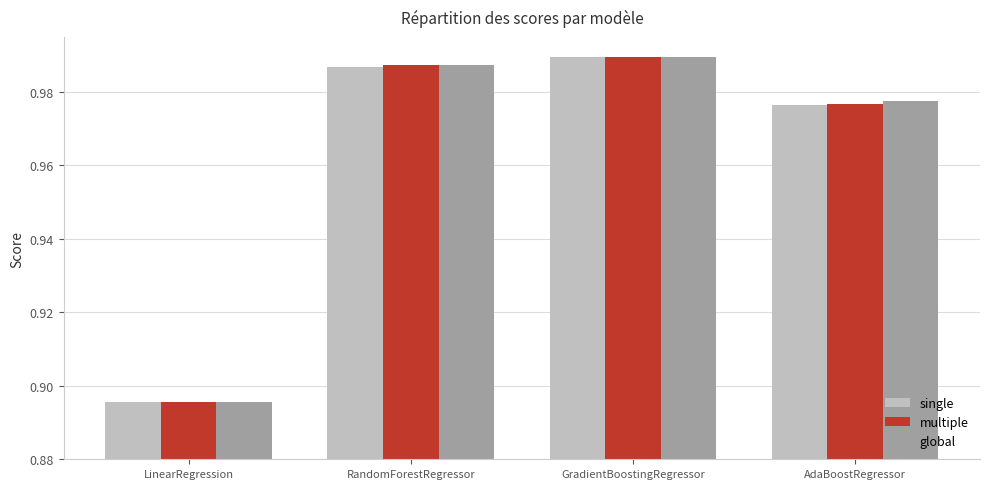

At which label does single reach its minimum?

LinearRegression